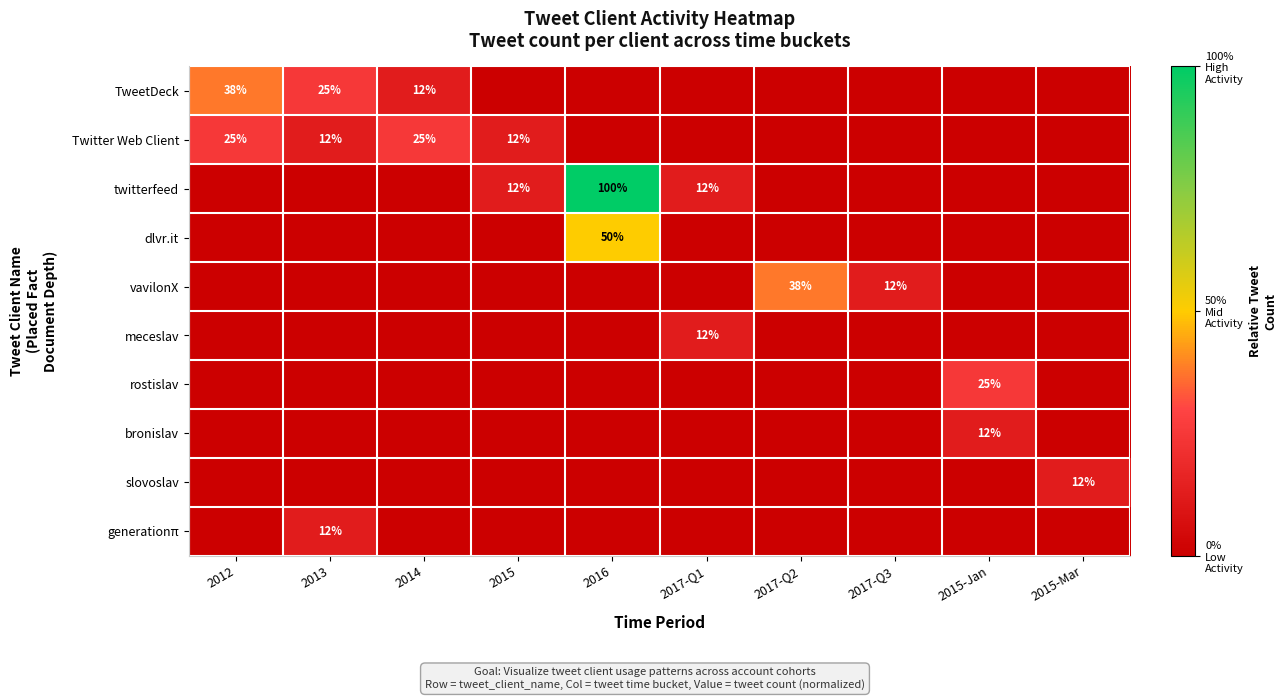

True or false: meceslav has a value of 12 at 2017-Q1.

True